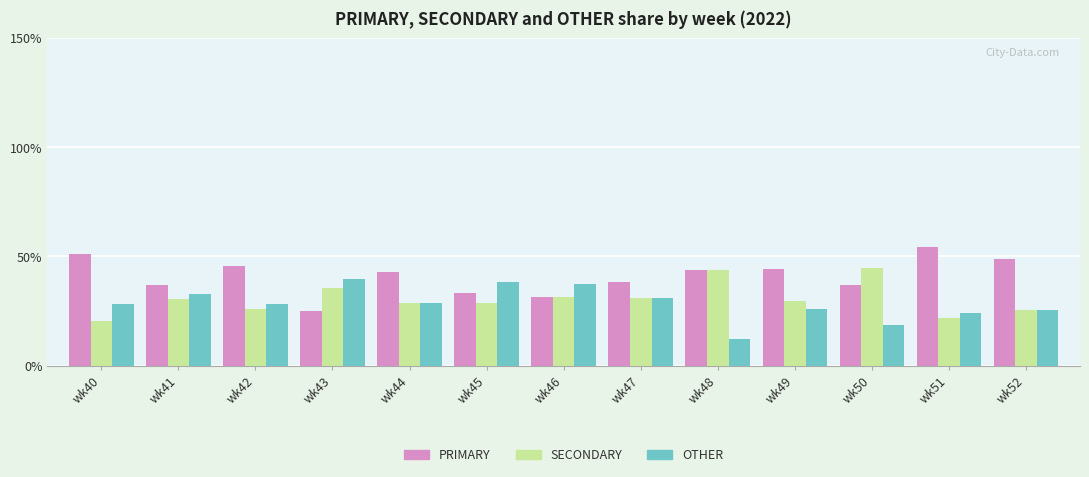

List the series in order of their peak value, highest first.

PRIMARY, SECONDARY, OTHER